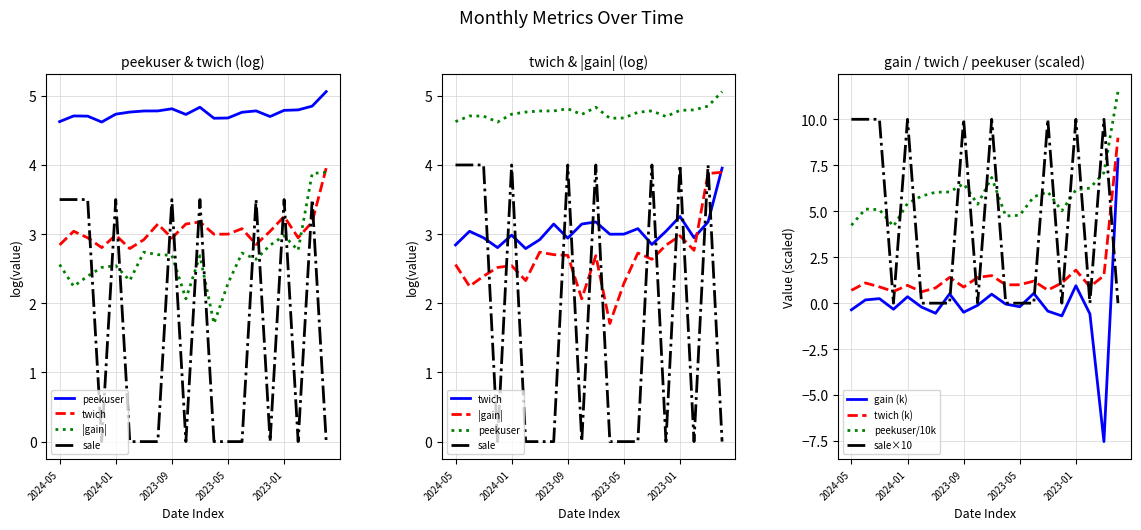

What is the maximum value for twich?

9.0